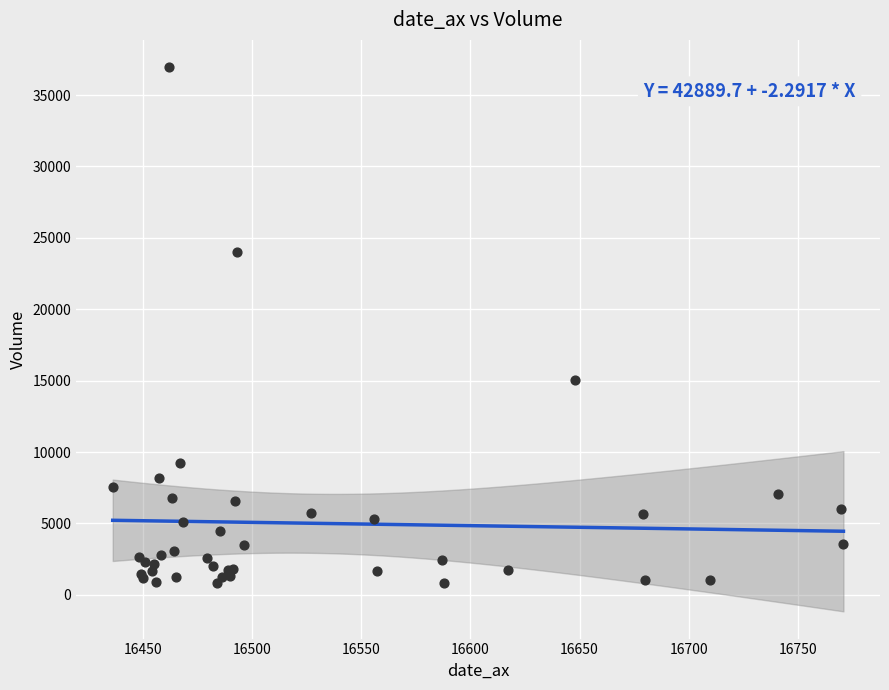

What Y value in the scatter plot is closest to 18882?

15020